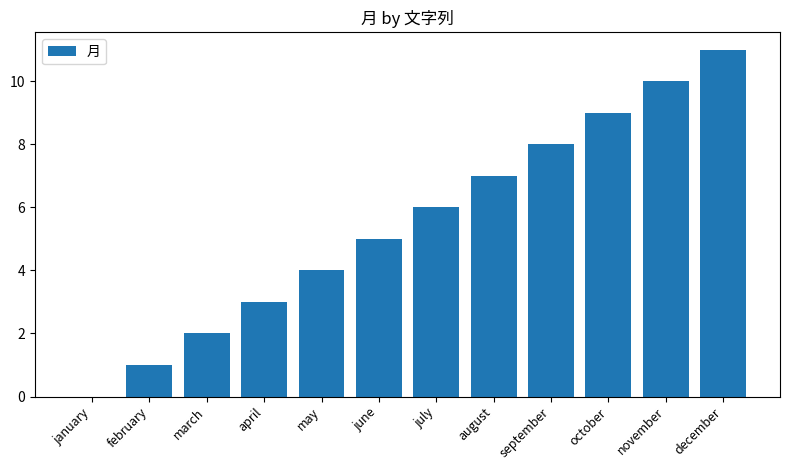

Where is the data nearest to the value 5?

june